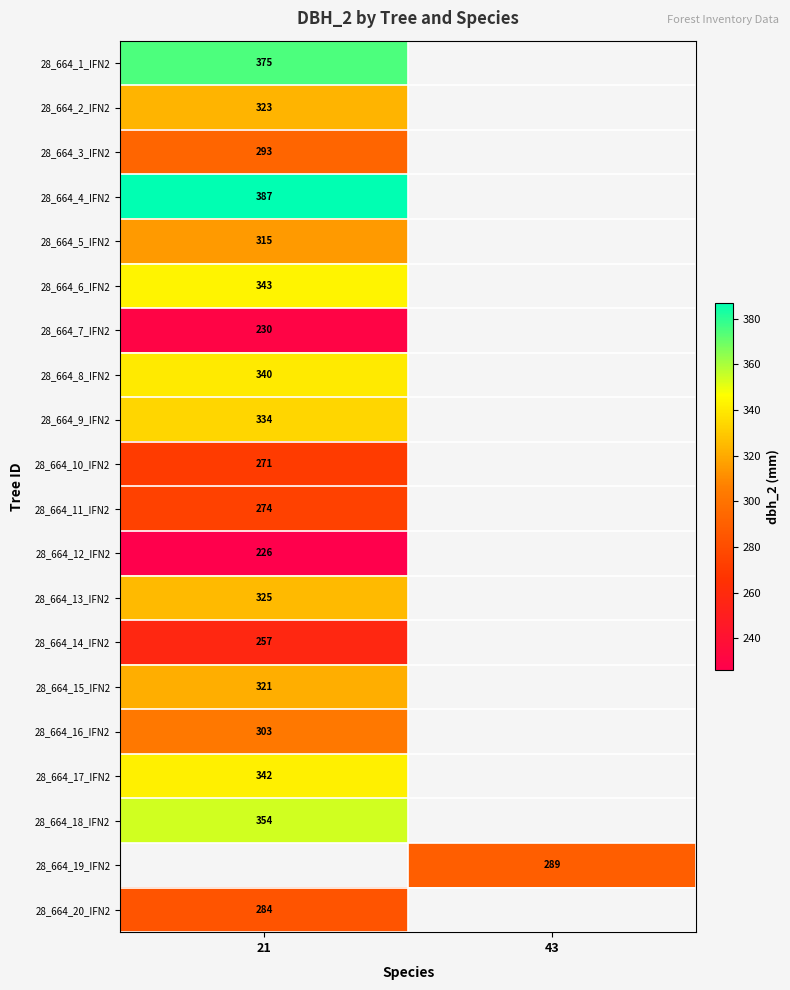

True or false: 28_664_12_IFN2 has a value of 226 at 21.

True